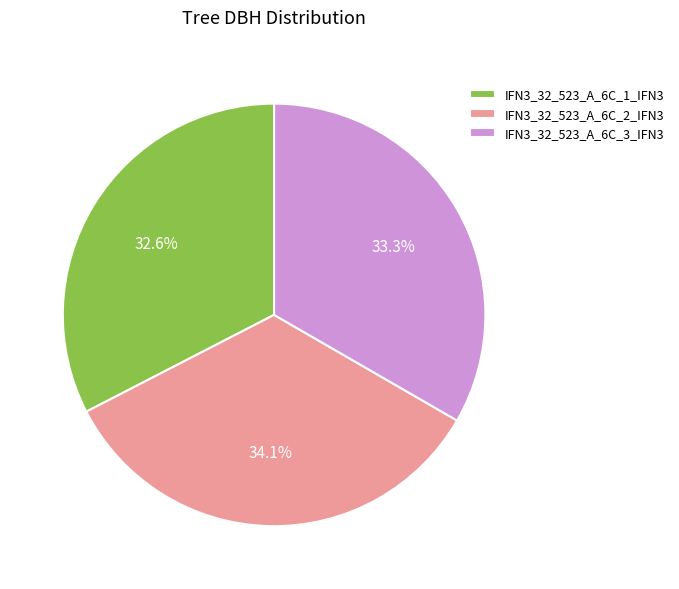

What percentage is NOT represented by IFN3_32_523_A_6C_3_IFN3?

66.7%